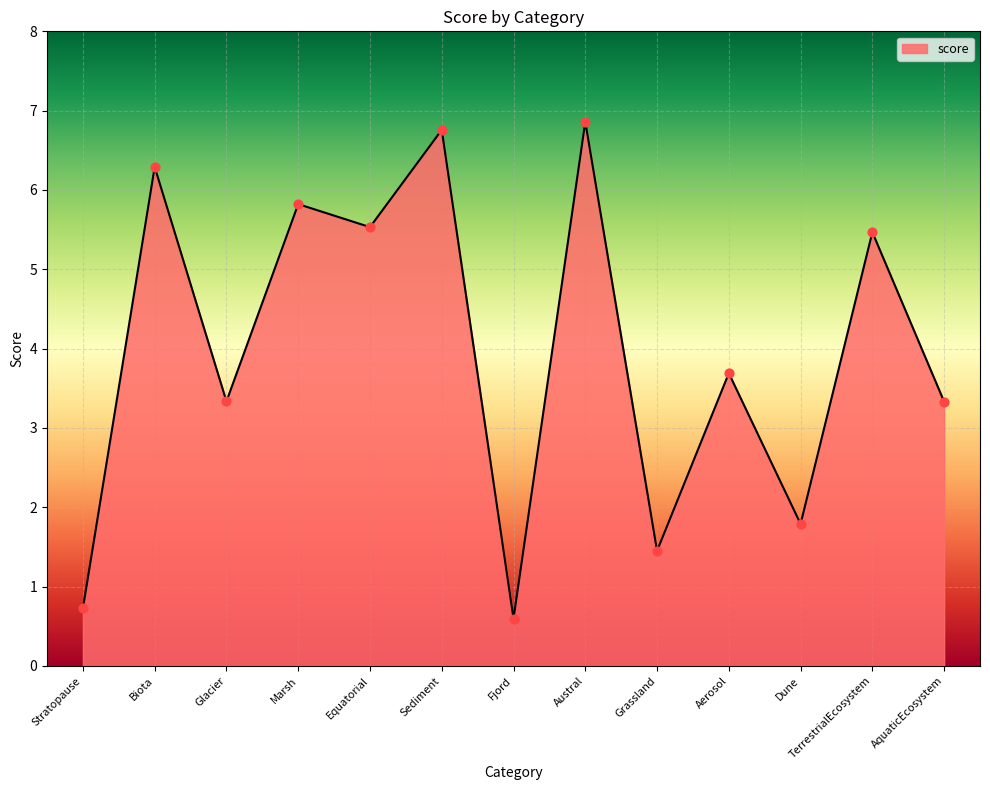

What is the ratio of the value at Glacier to the value at Biota?

0.5